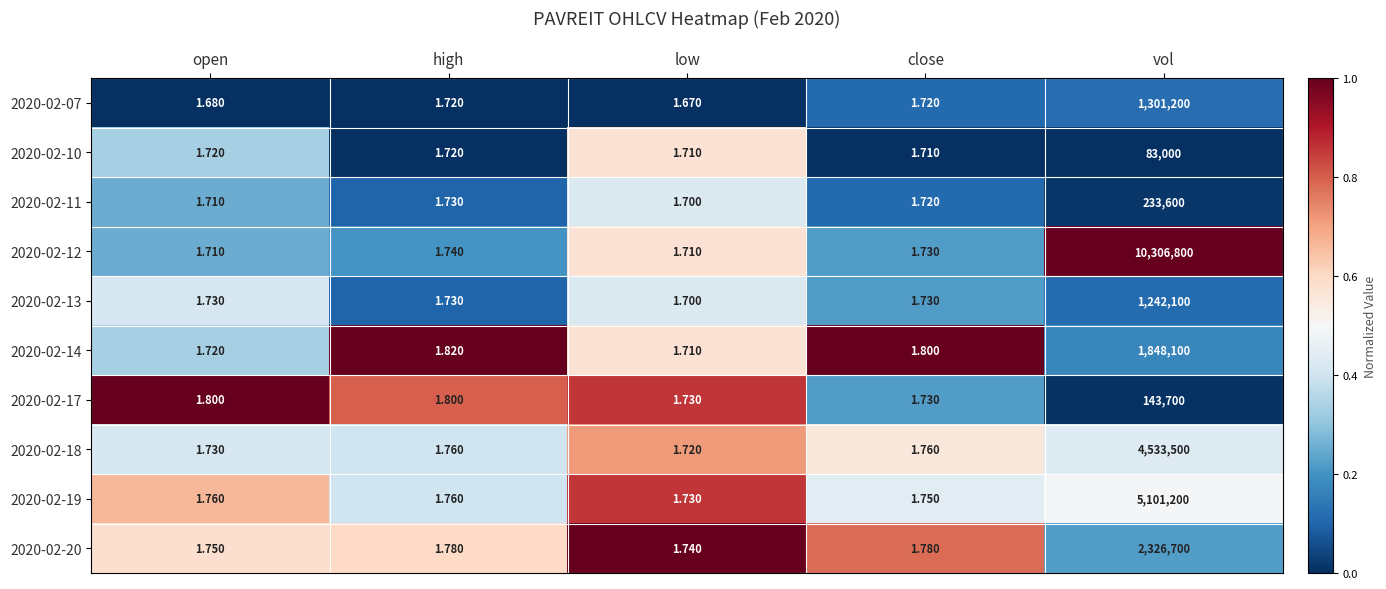

Which label corresponds to the smallest value in the chart?

low